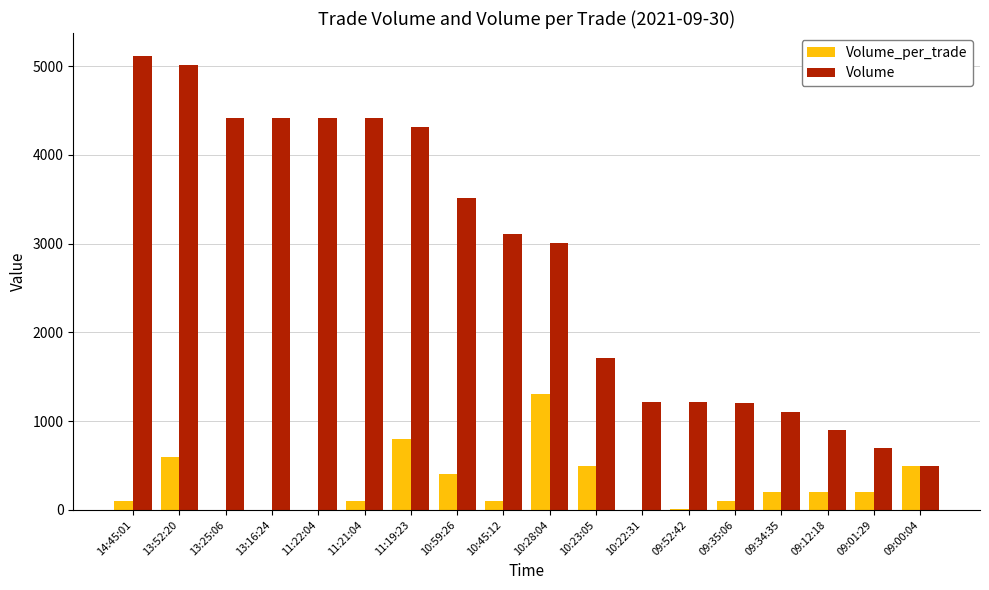

Which series changed the most between 11:19:23 and 09:12:18?

Volume